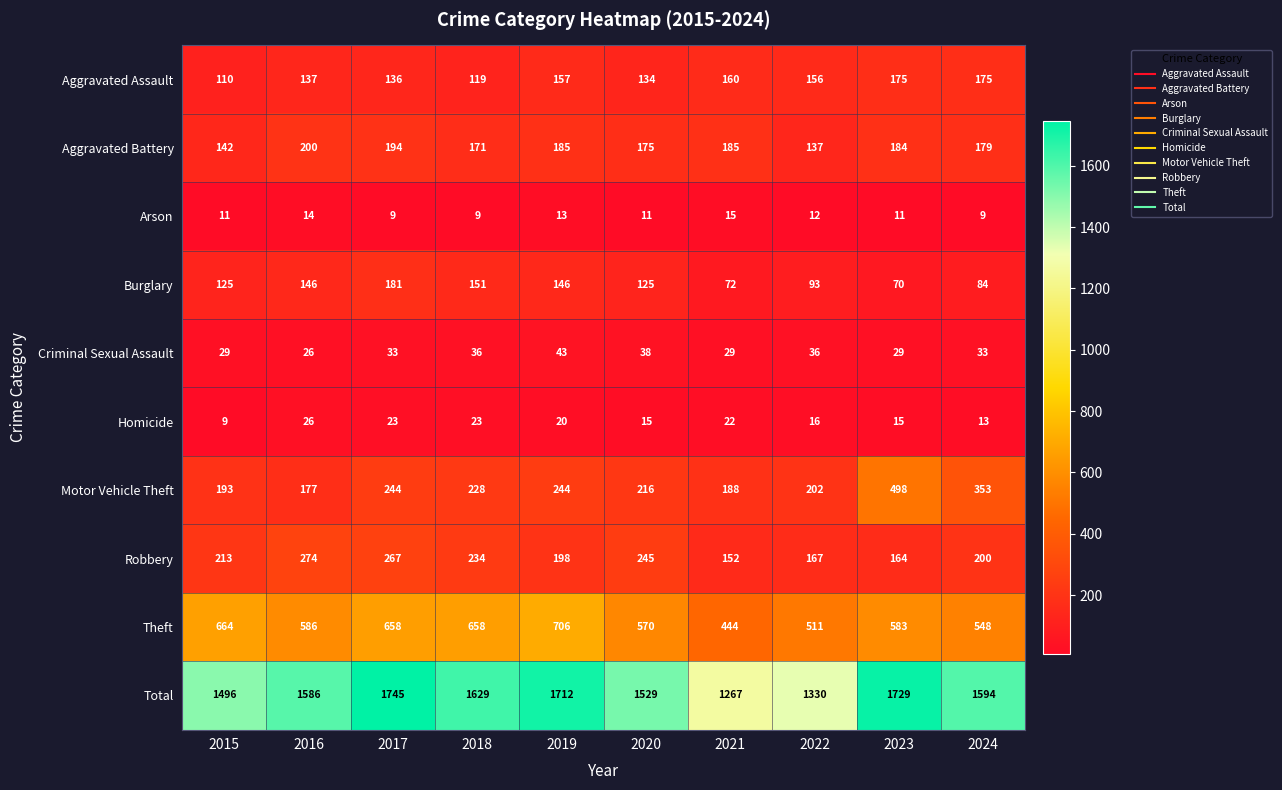

True or false: Motor Vehicle Theft has a value of 202 at 2022.

True